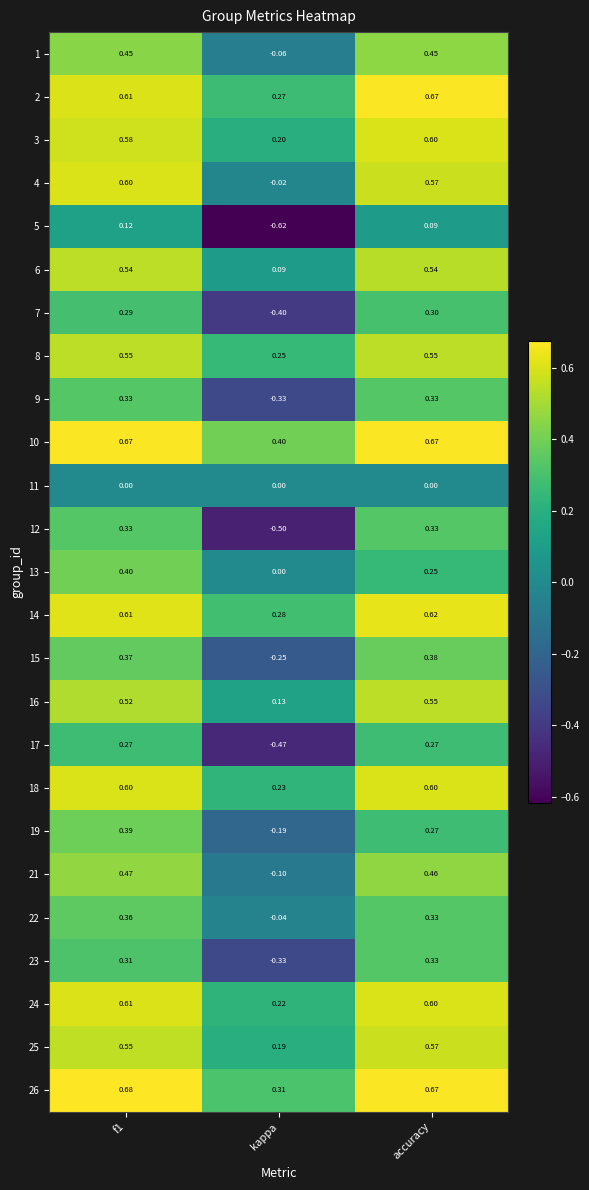

Is the value of 22 at accuracy greater than the value of 13 at accuracy?

Yes